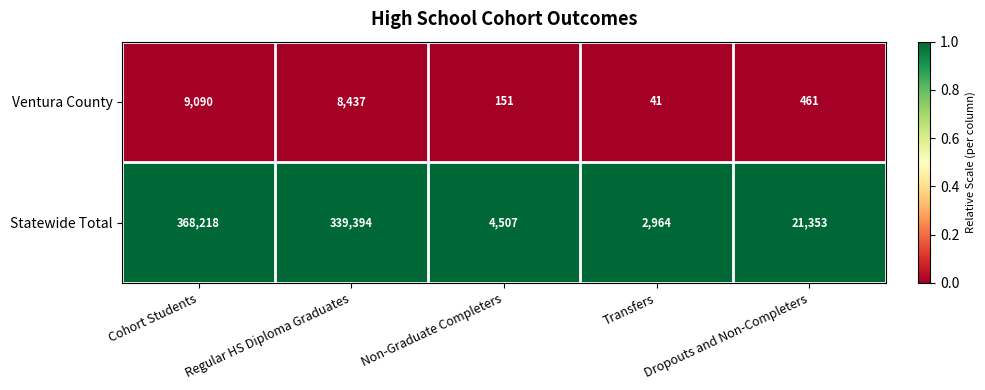

At Transfers, list the series in order from largest to smallest.

Statewide Total, Ventura County